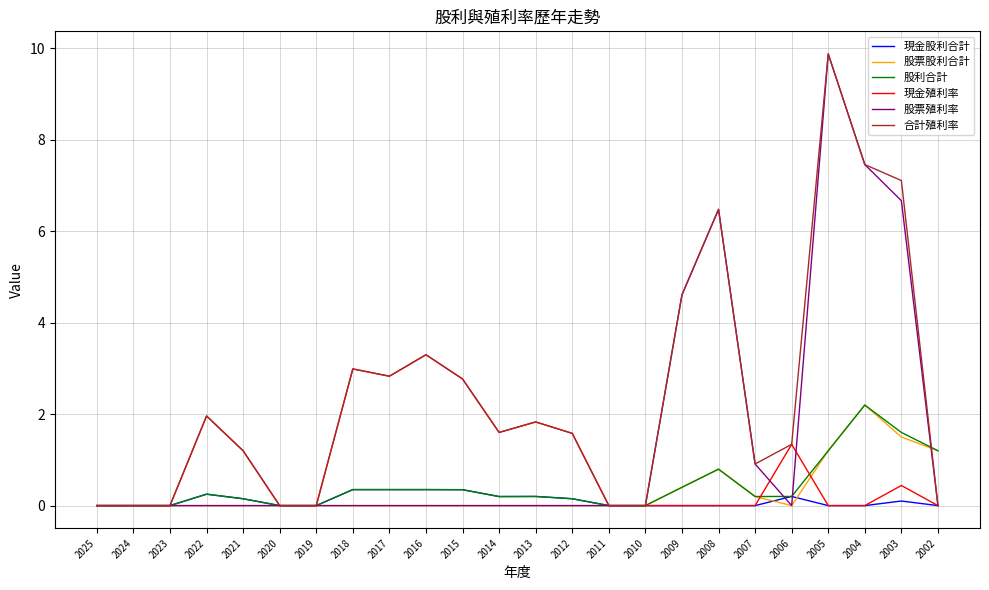

What is the total value across all series at 2017?

6.4